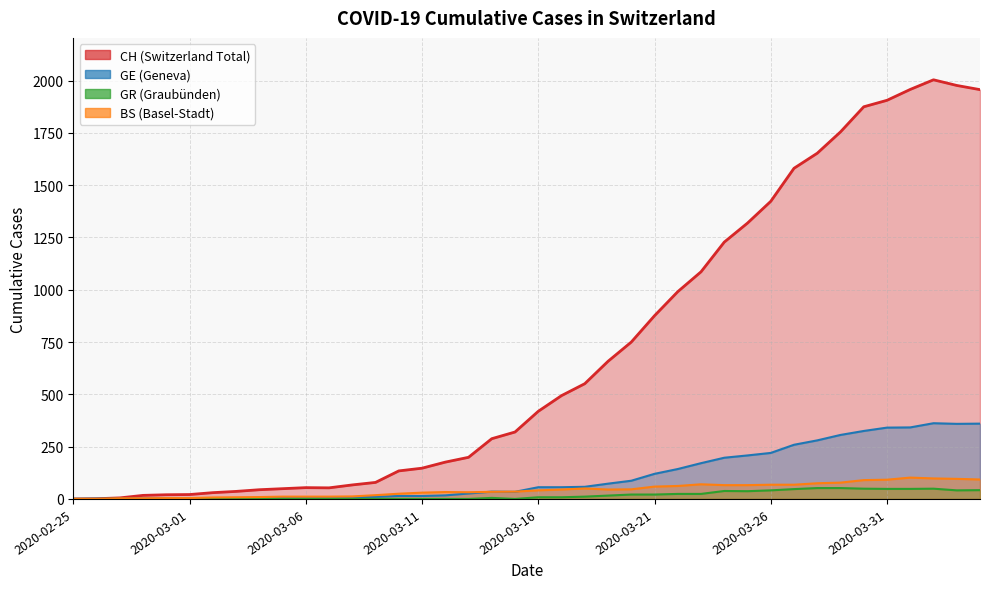

How many values in the CH series exceed 419?

19